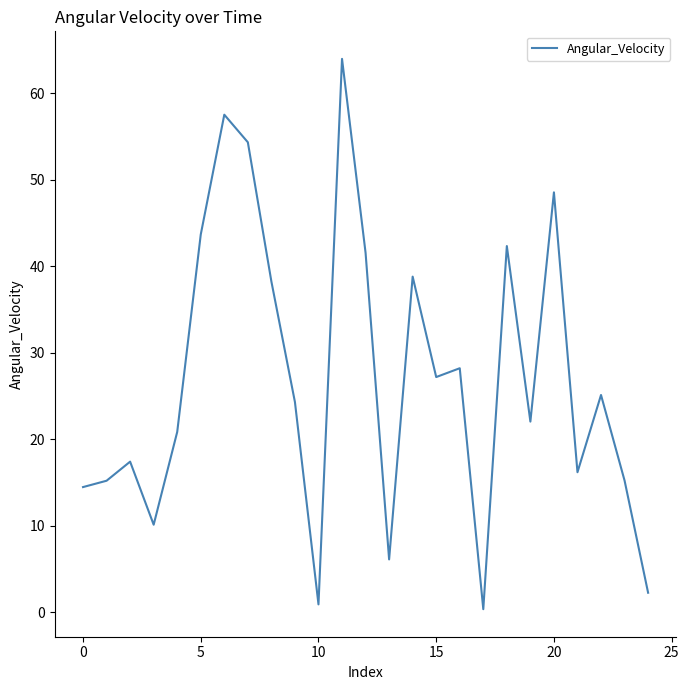

How many interior local peaks (higher than both neighbors) does the data have?

8